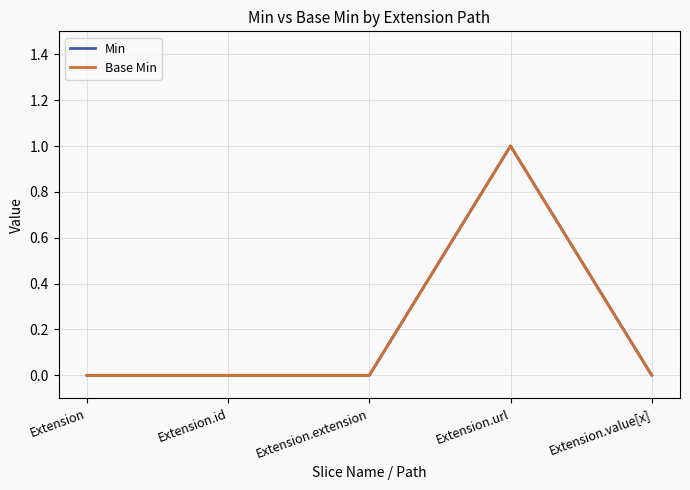

Does the chart display data point markers on the line(s)?

No